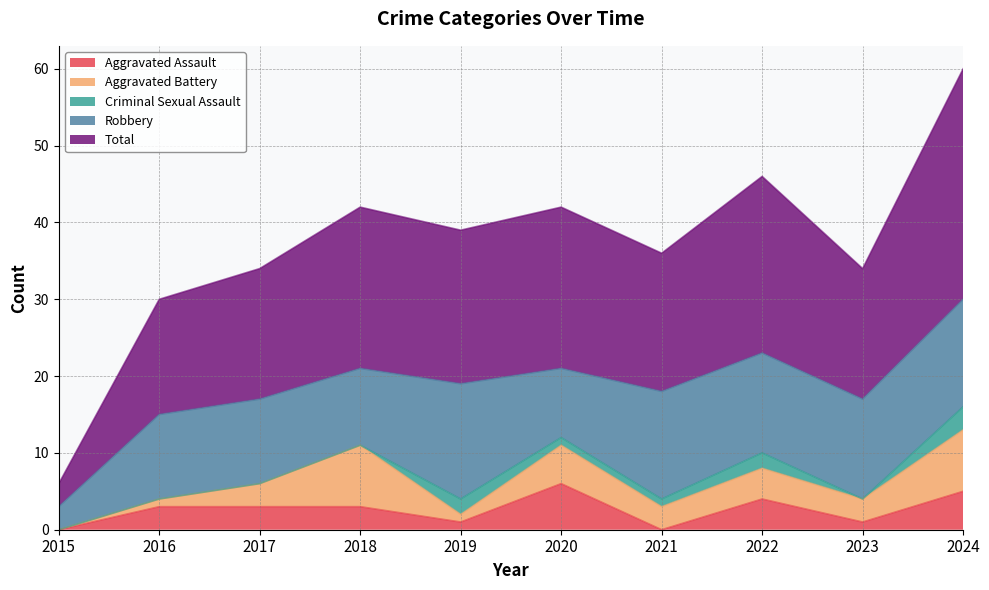

In Aggravated Assault, how many points are lower than both neighbors (excluding endpoints)?

3